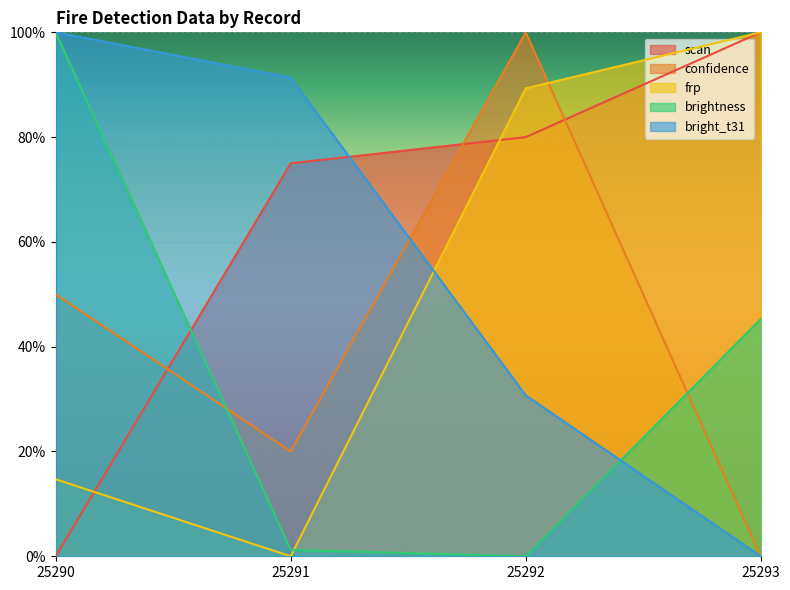

The bright_t31 series shows 1.0 at 25290. True or false?

True